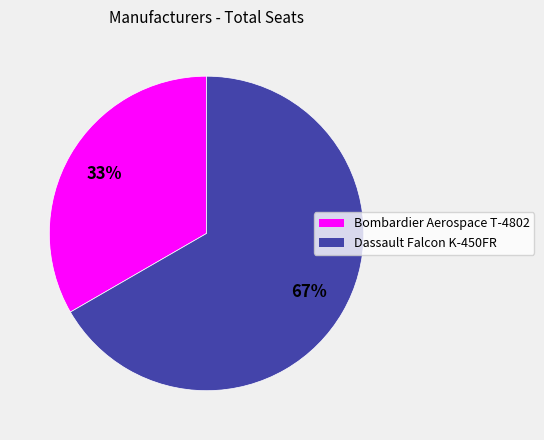

Which category has the smallest portion of the pie?

Bombardier Aerospace T-4802